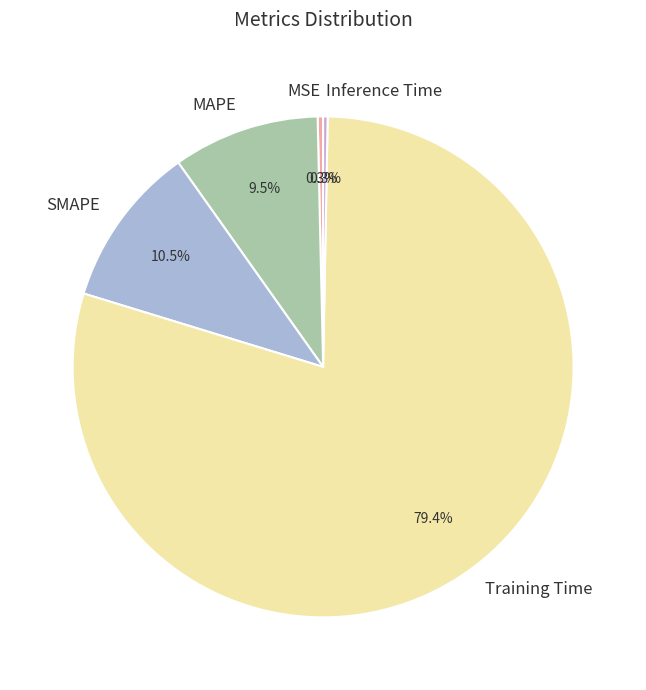

What is the majority slice?

Training Time